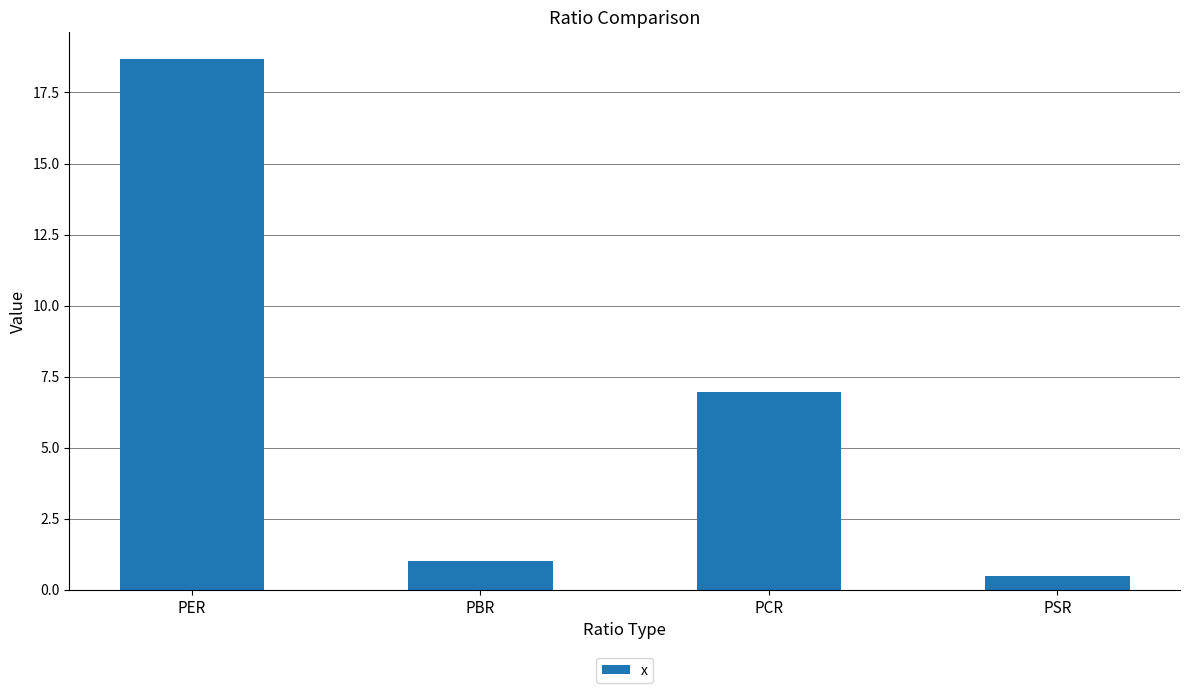

What is the minimum value shown in the chart?

0.5